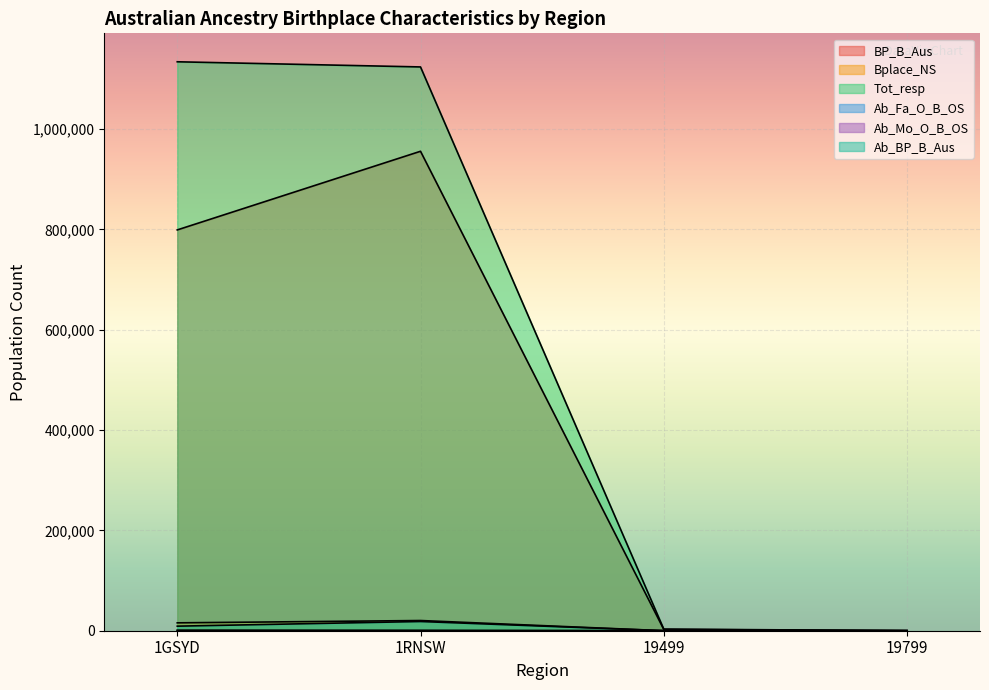

How many intersections are there between Ab_BP_B_Aus and Bplace_NS?

1